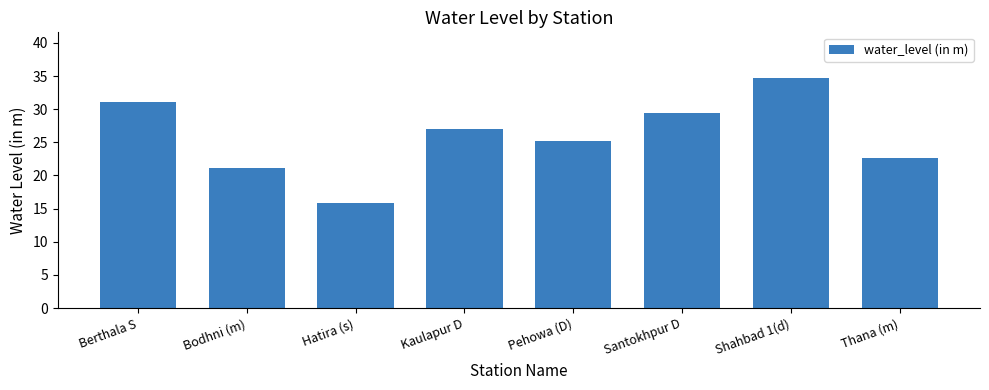

What is the difference between the maximum and minimum values?

18.9